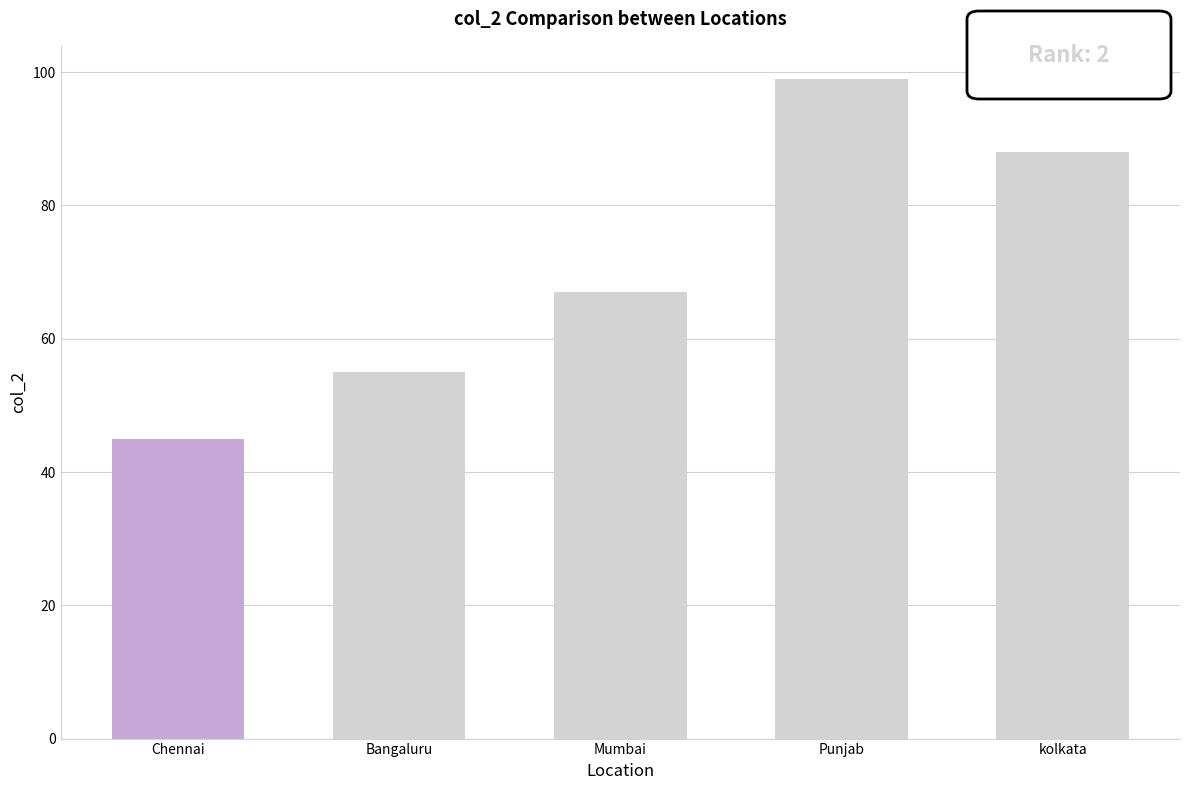

The value at Mumbai is 15. True or false?

False